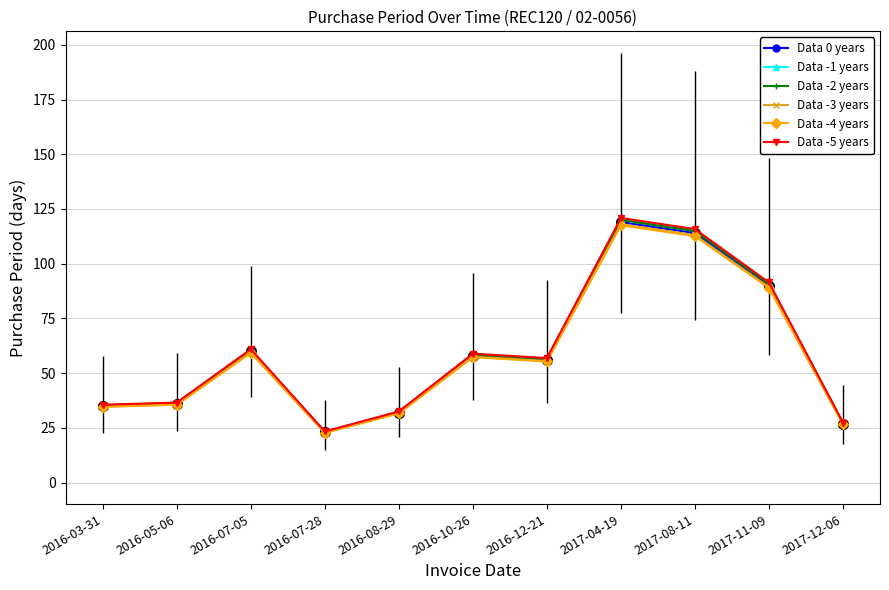

How many data points in Data -4 years are less than 55?

5